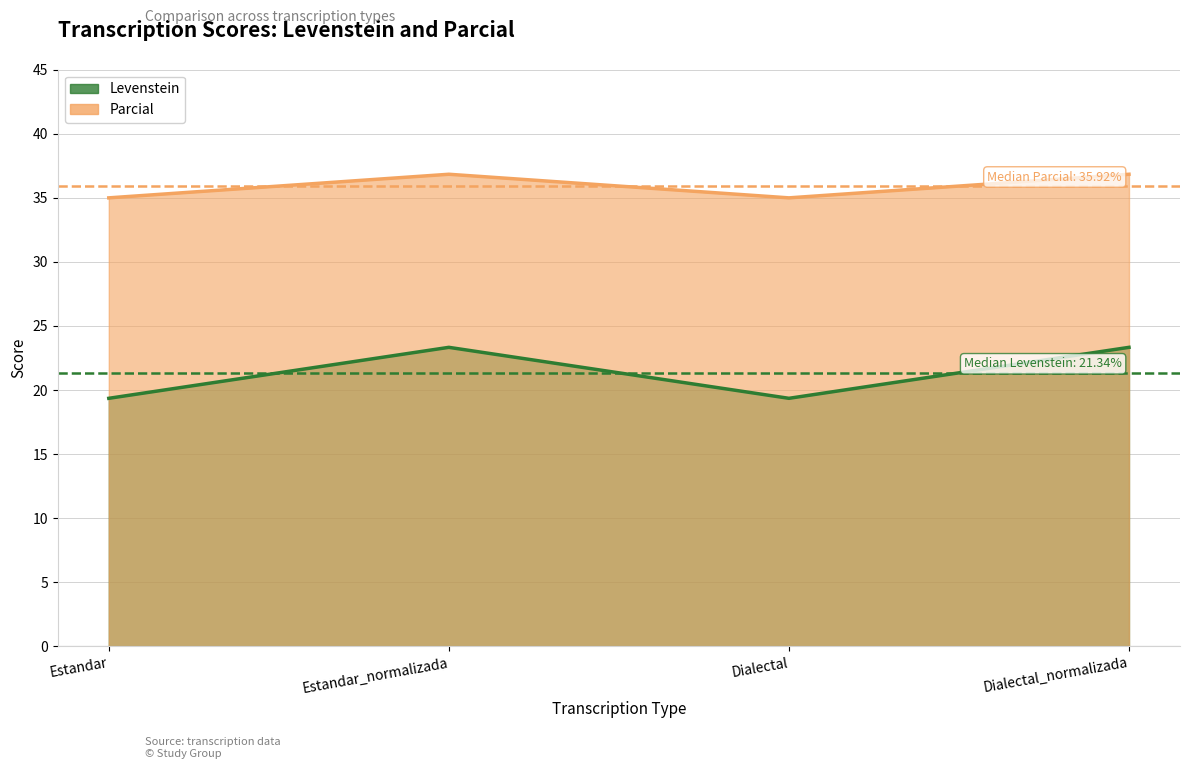

Reading left to right, what are all the values shown in this chart?

Levenstein: 19.4	23.3	19.4	23.3
Parcial: 35.0	36.8	35.0	36.8